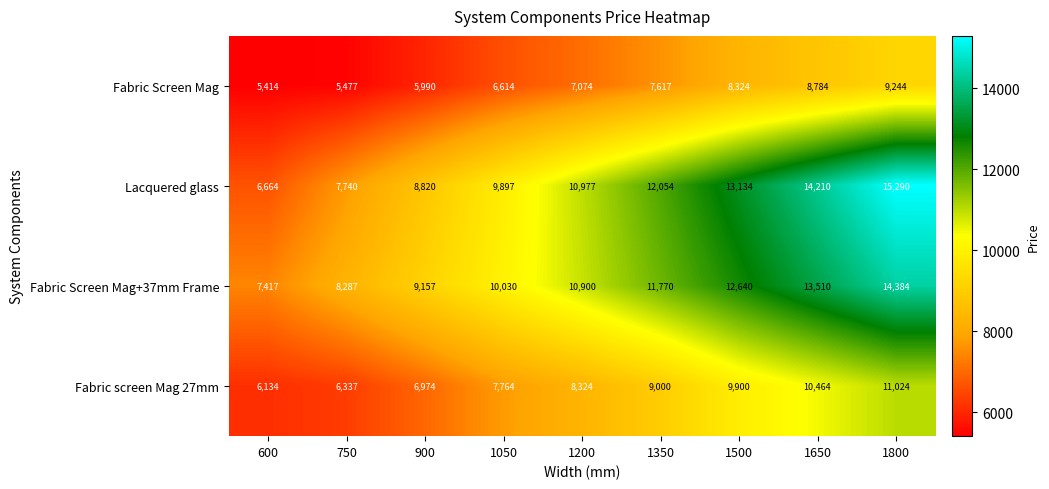

What value does the Lacquered glass series have at 750?

7740